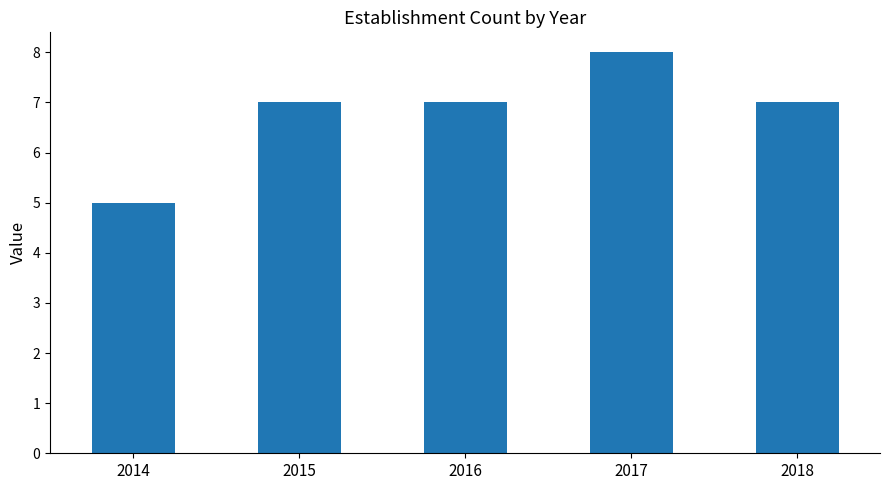

Reading right to left, list all the values displayed in this chart.

7	8	7	7	5